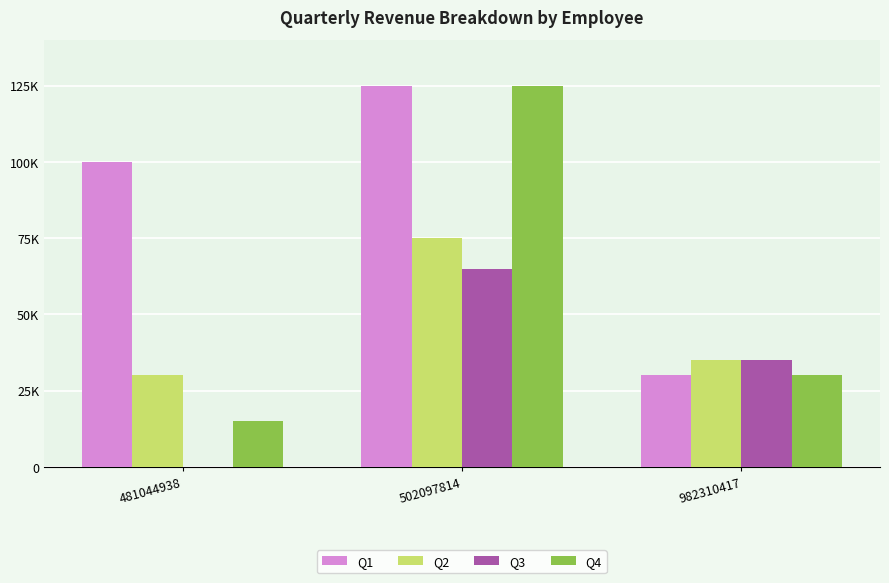

What are all the series names shown in the legend?

Q1, Q2, Q3, Q4